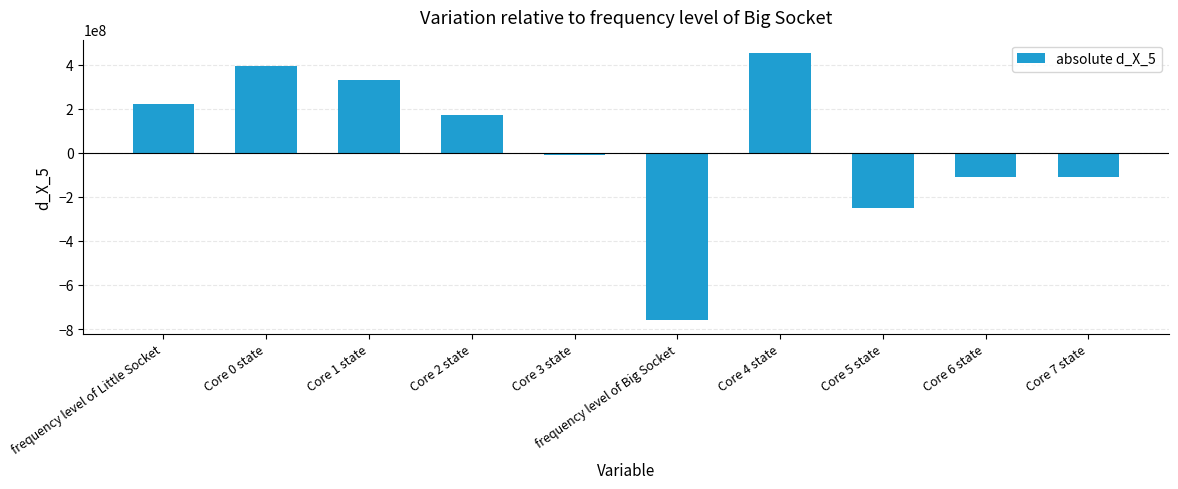

How many bars are there in total?

10